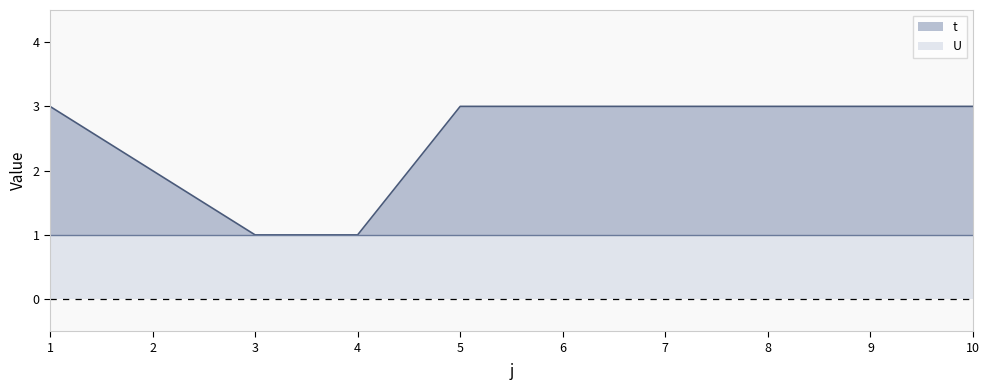

What is the minimum value shown in the chart?

1